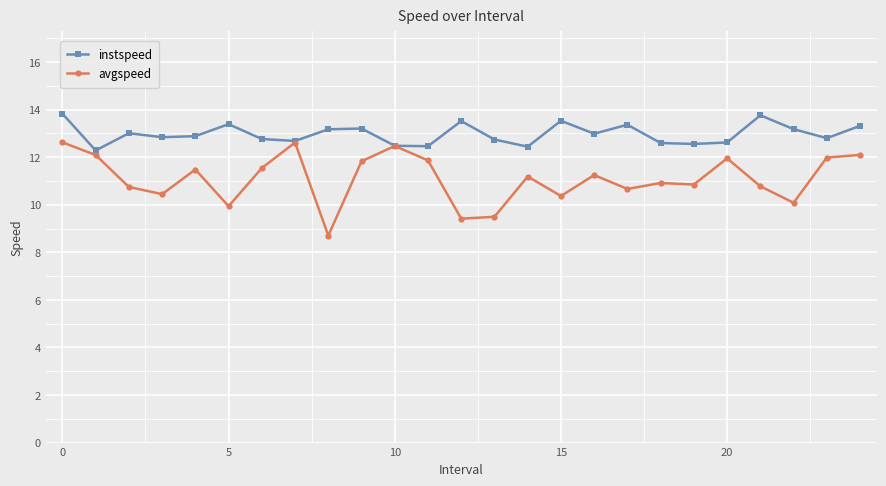

List the series in order of their peak value, lowest first.

avgspeed, instspeed